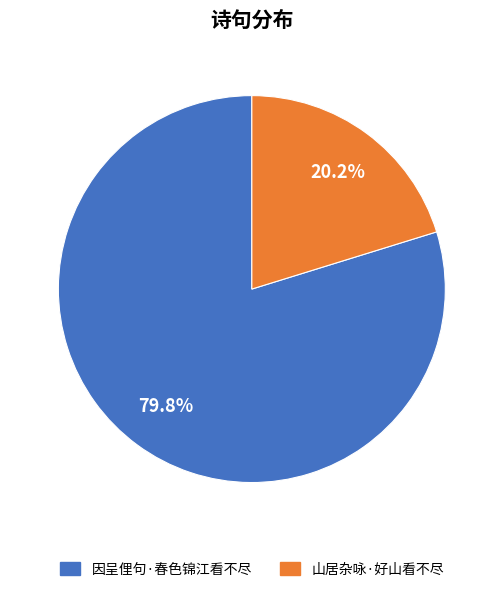

The 山居杂咏·好山看不尽 slice represents 11% of the pie. True or false?

False